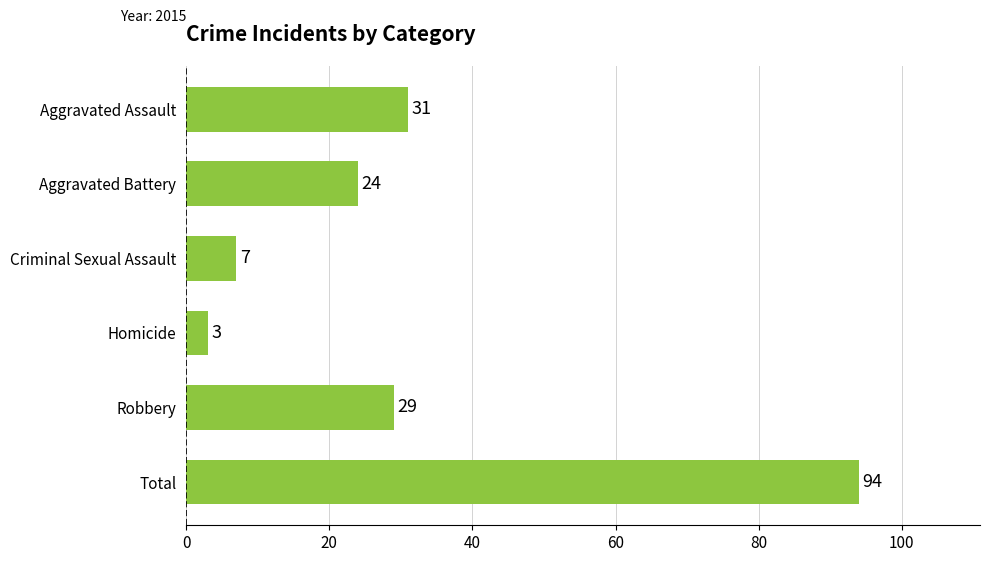

The value at Aggravated Battery is 37. True or false?

False